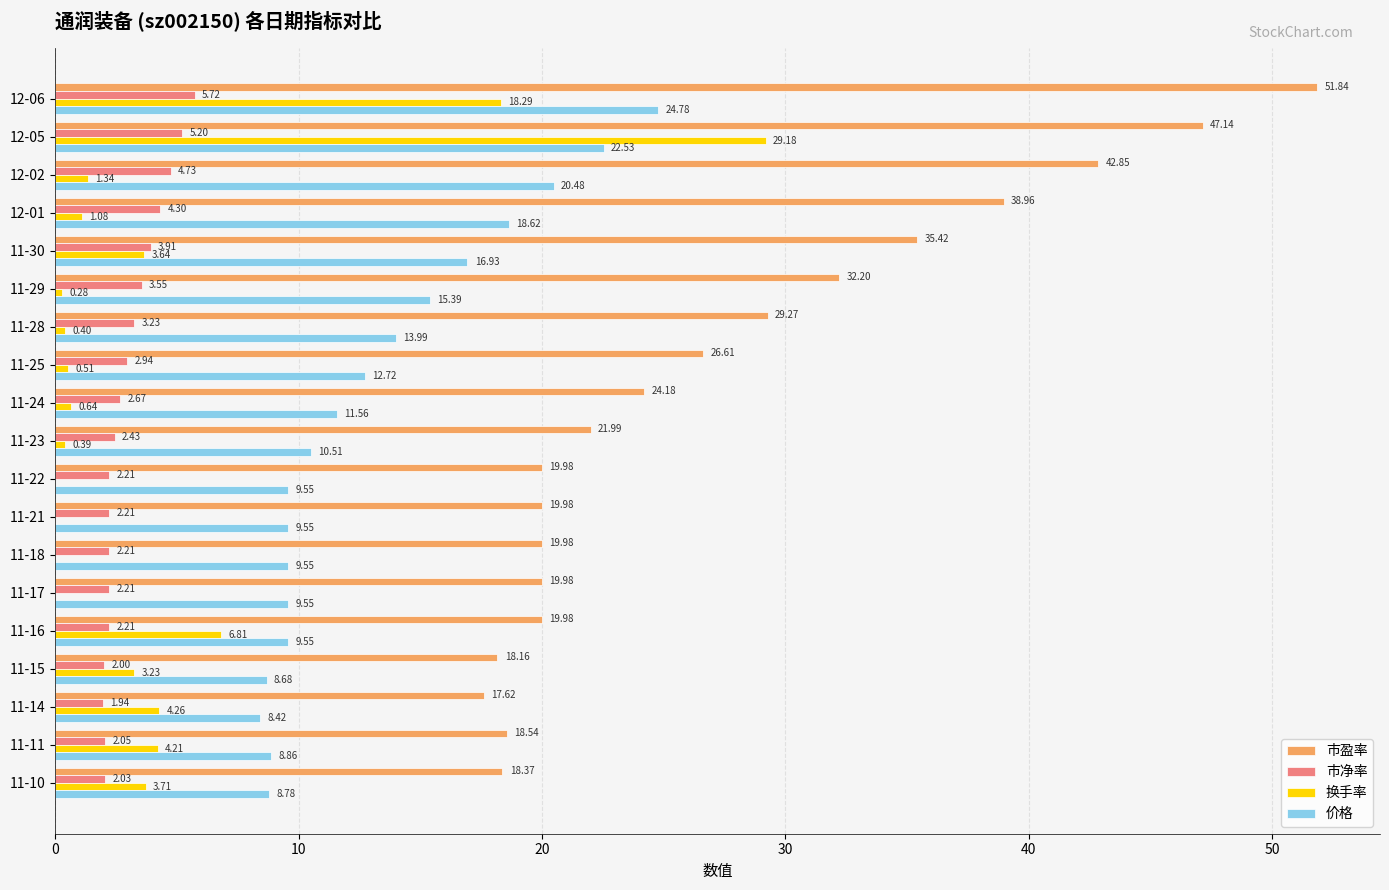

Which series has the largest total across all categories?

市盈率